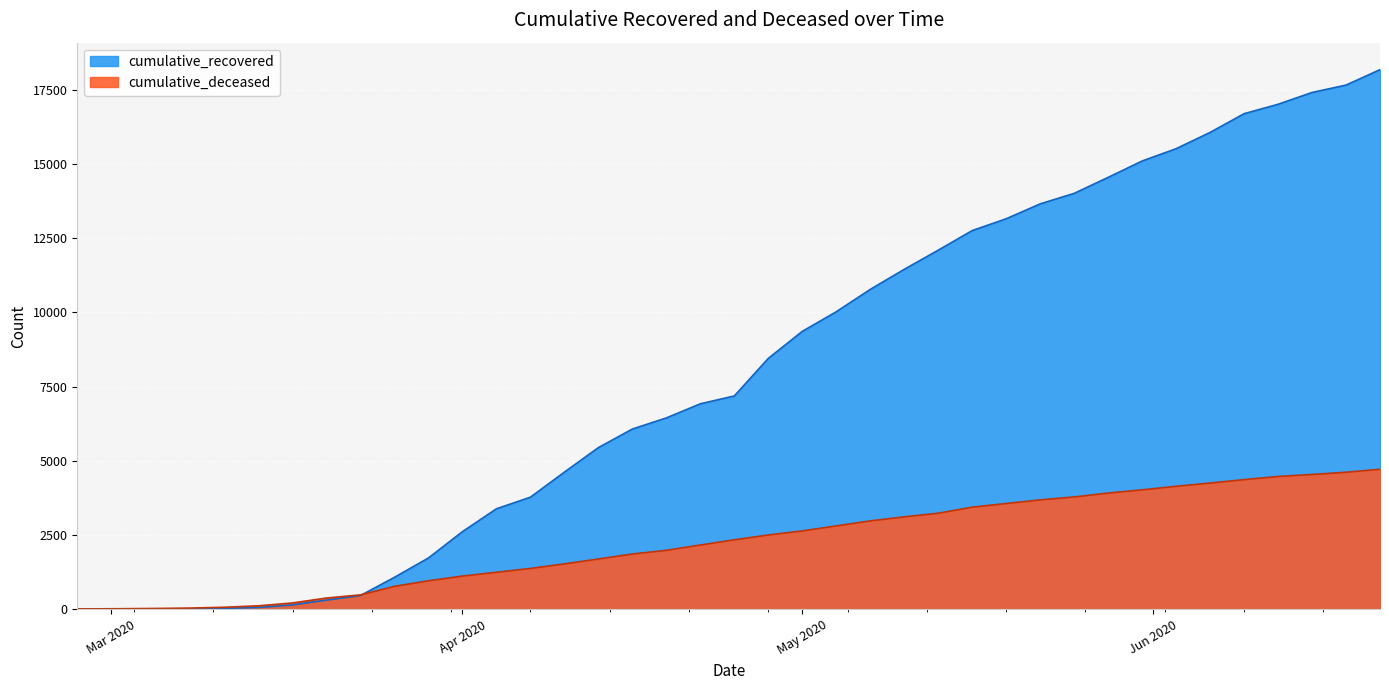

At 2020-06-18, list the series in order from largest to smallest.

cumulative_recovered, cumulative_deceased